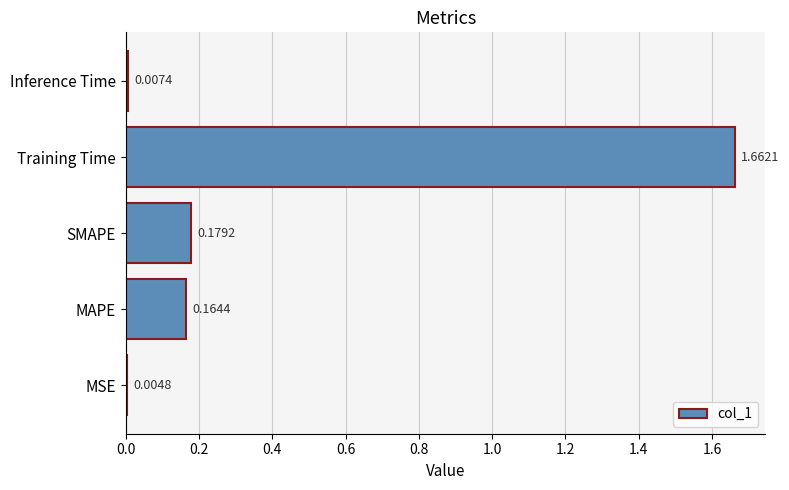

Does the chart contain stacked bars?

No